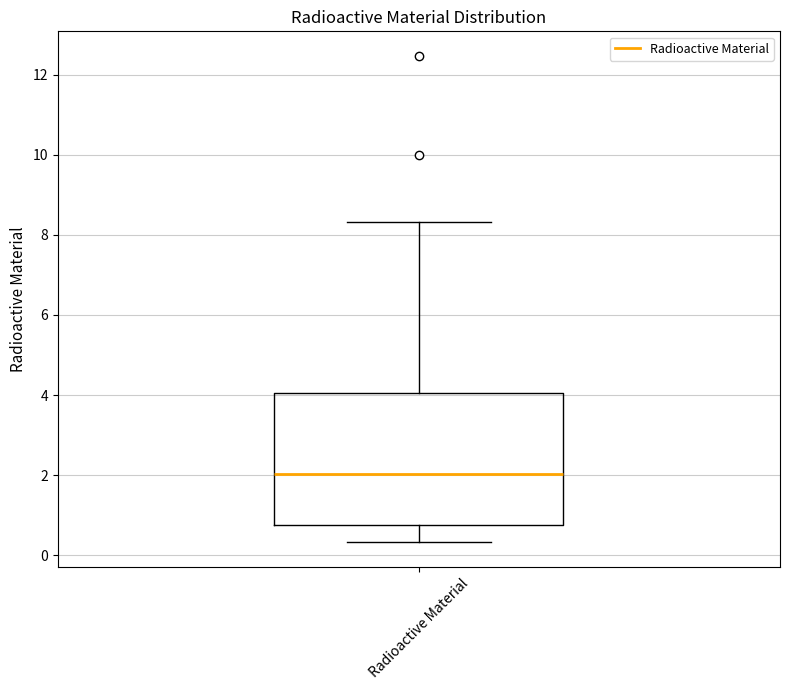

Read this box plot against the y-axis: the position of the median line, the range covered by the box, and the ends of both whiskers. The values are not printed on the chart, so give them approximately, as read against the axis.

median 2.0, box 0.8 to 4.0, whiskers 0.4 to 8.4